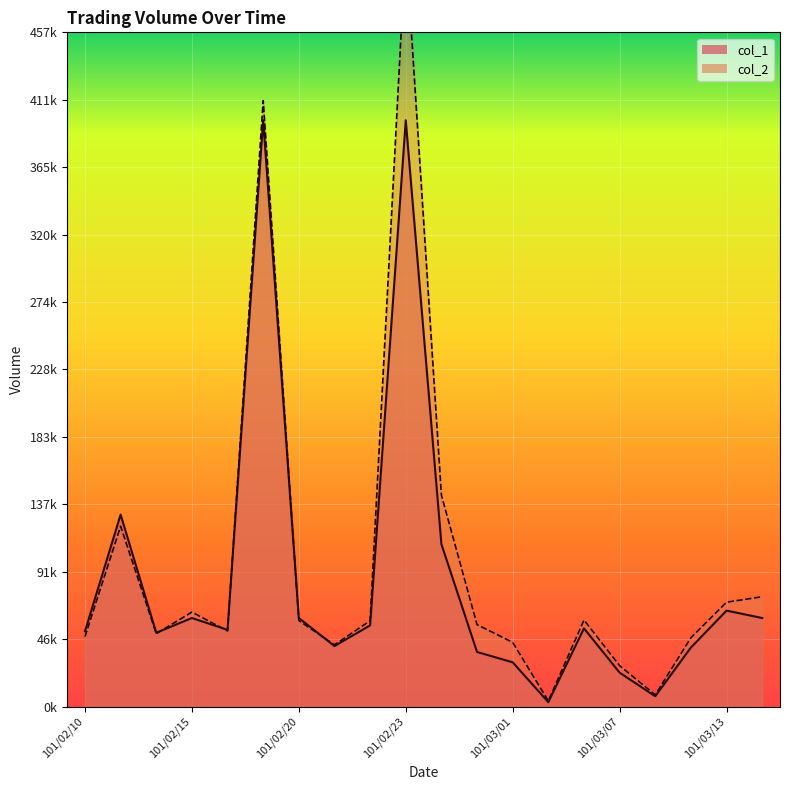

The col_1 series shows 516642 at 101/02/17. True or false?

False